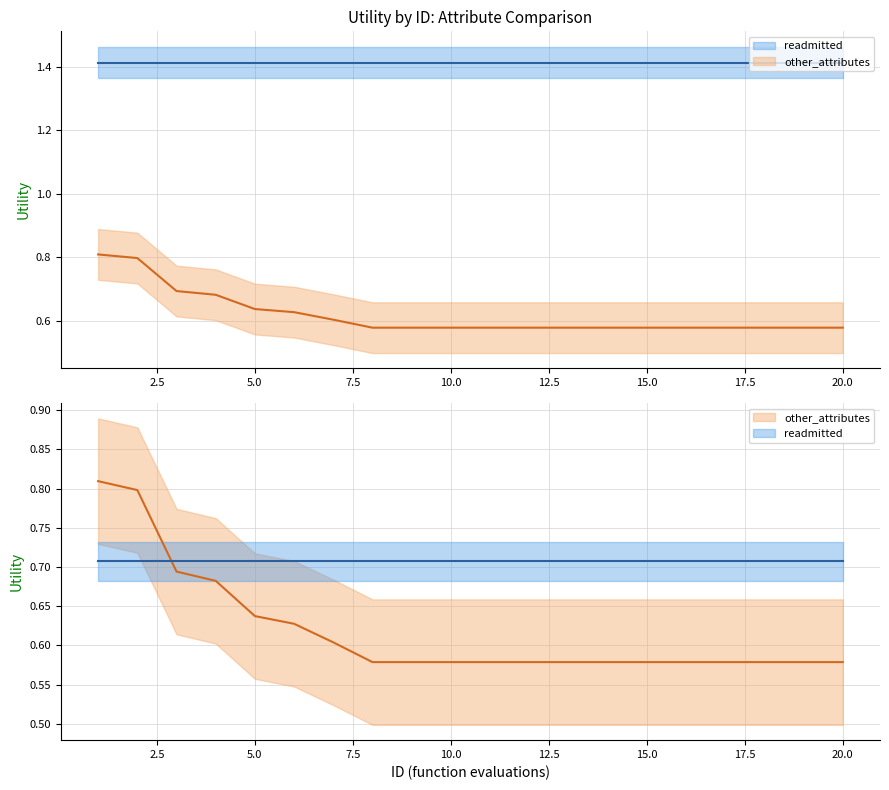

Reading right to left, what are all the values shown in this chart?

20=0.6	19=0.6	18=0.6	17=0.6	16=0.6	15=0.6	14=0.6	13=0.6	12=0.6	11=0.6	10=0.6	9=0.6	8=0.6	7=0.6	6=0.6	5=0.6	4=0.7	3=0.7	2=0.8	1=0.8